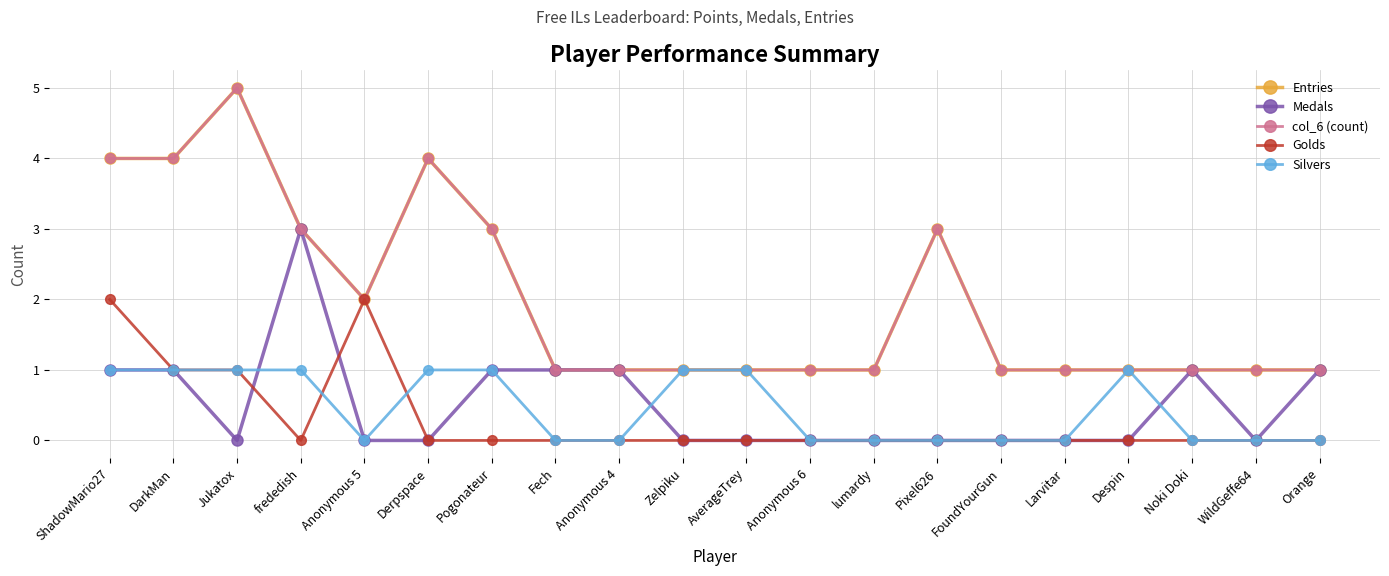

How many lines are shown in the chart?

5